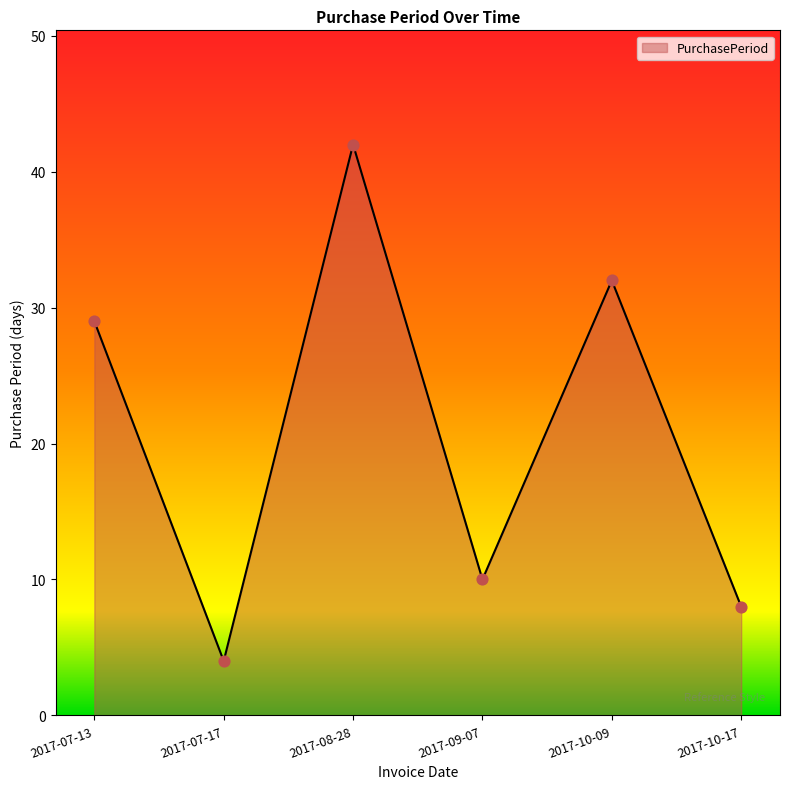

What is the change in value from 2017-07-13 to 2017-09-07?

-19